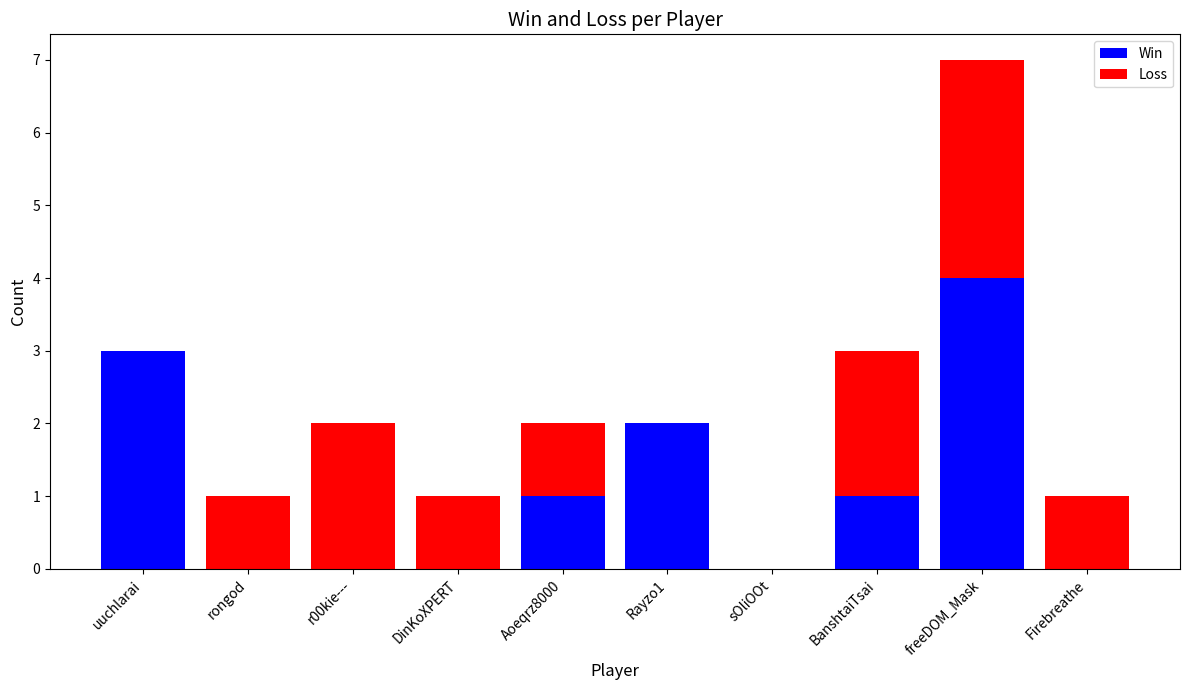

What is the highest value of the Win series?

4